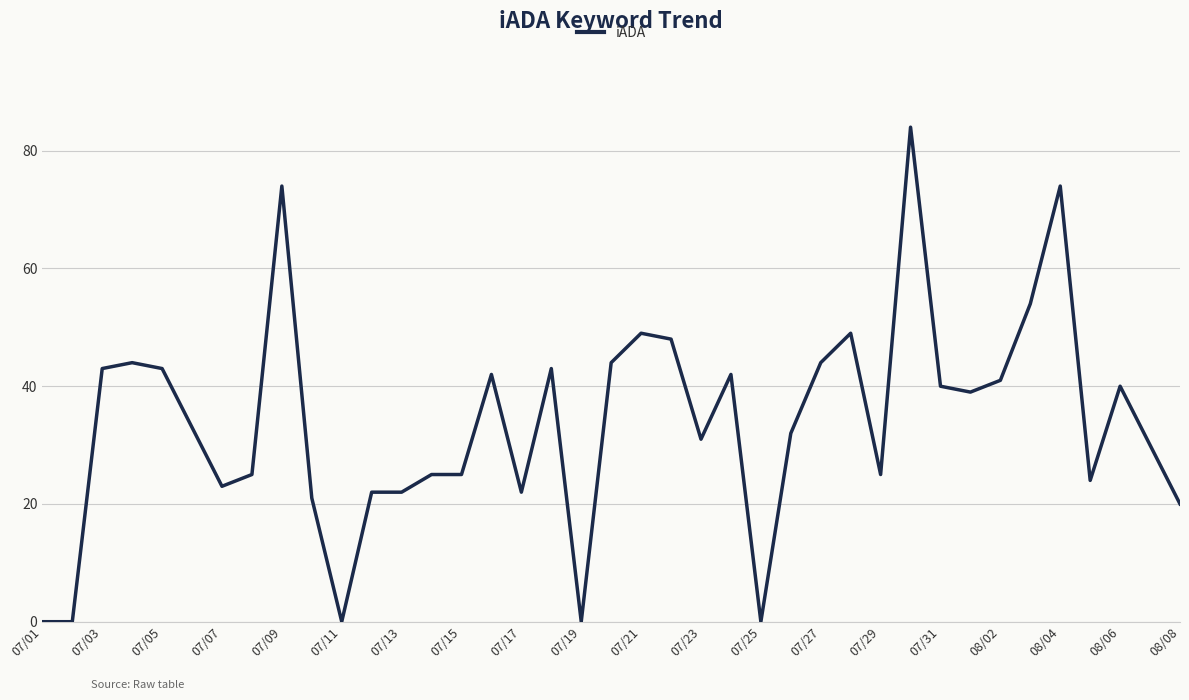

What is the maximum value shown in the chart?

84